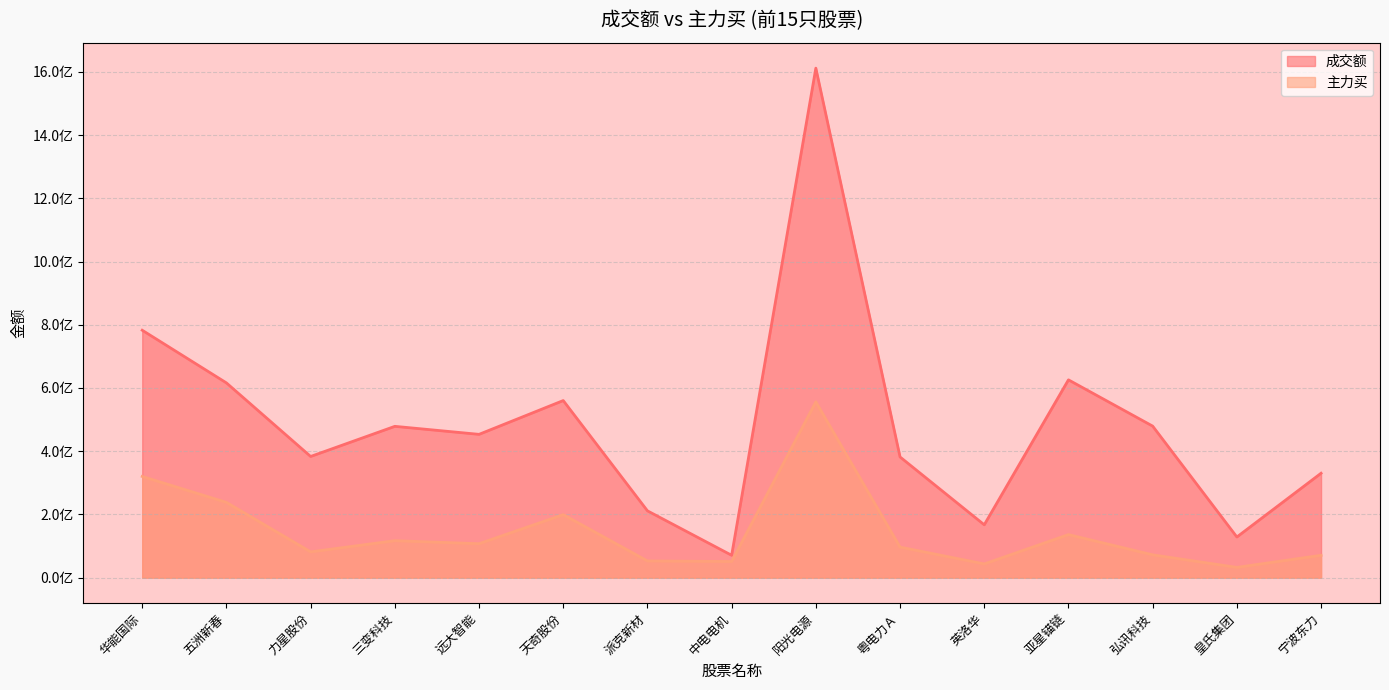

Is it true that 成交额 equals 782704696 at 华能国际?

True